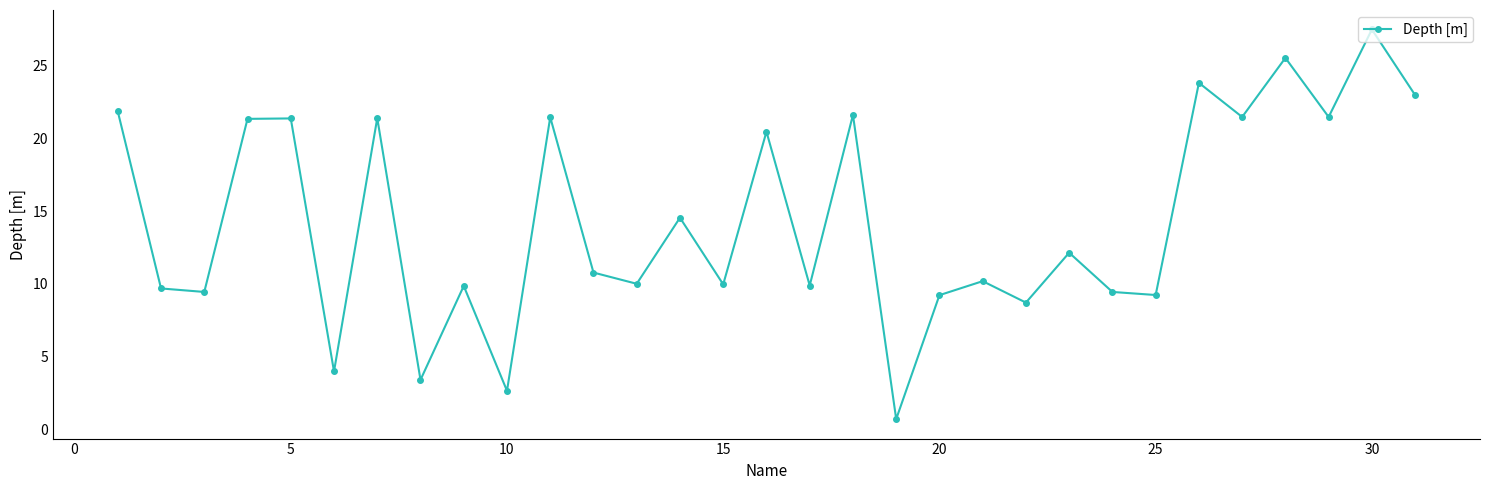

How many interior local valleys (lower than both neighbors) does the data have?

12